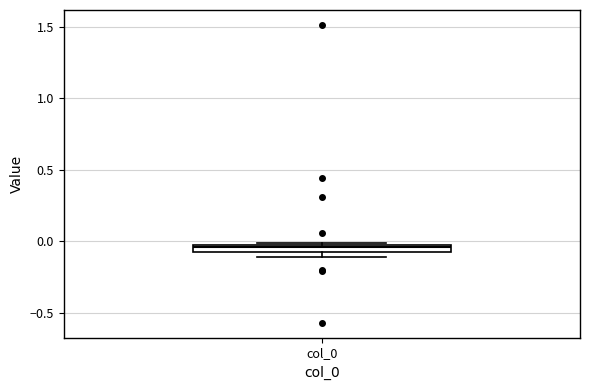

Where does the median line of the box for col_0 sit on the y-axis? The values are not printed on the chart, so give them approximately, as read against the axis.

-0.05